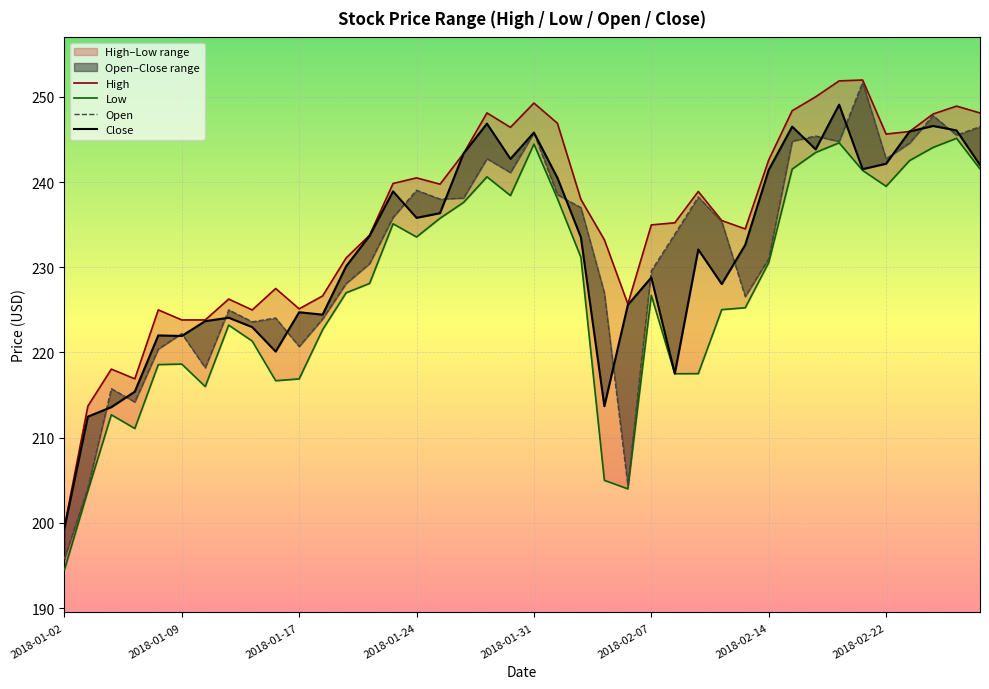

How many data points does each series have?

40